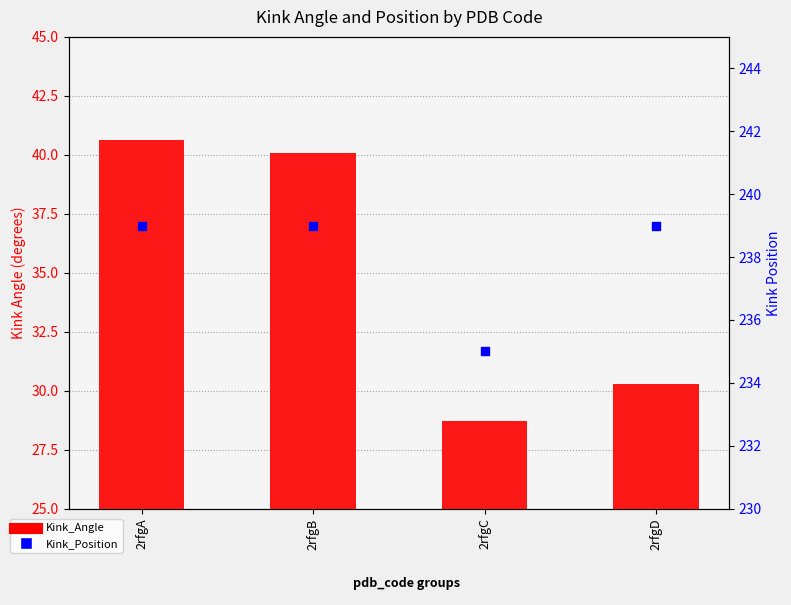

Which series has the largest total across all categories?

Kink_Position